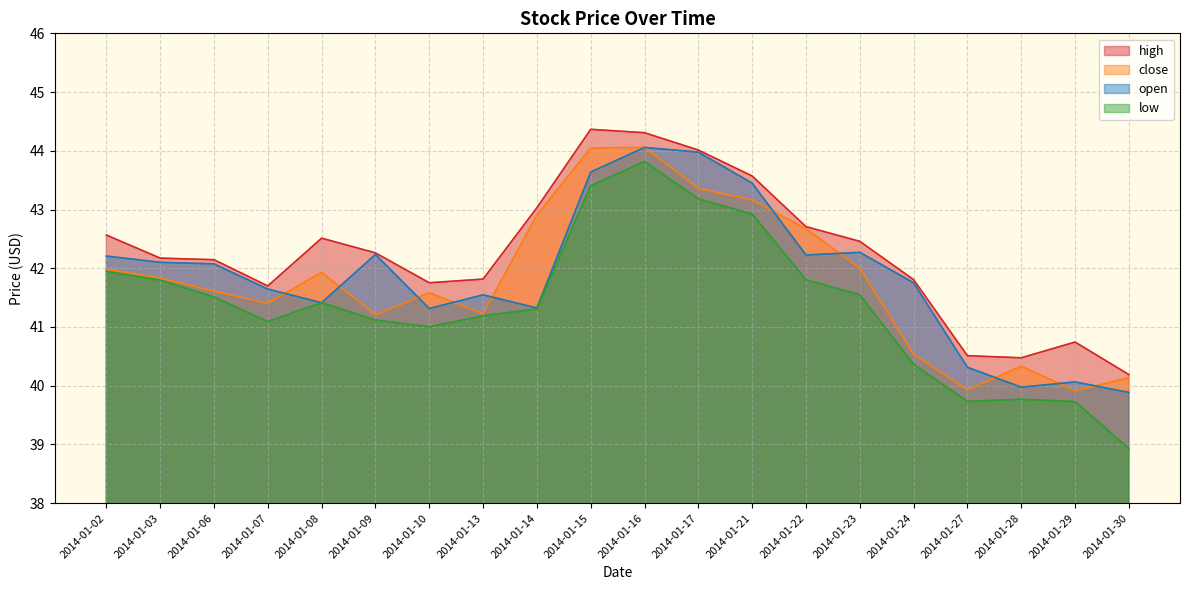

At how many categories does at least one series exceed 41?

16